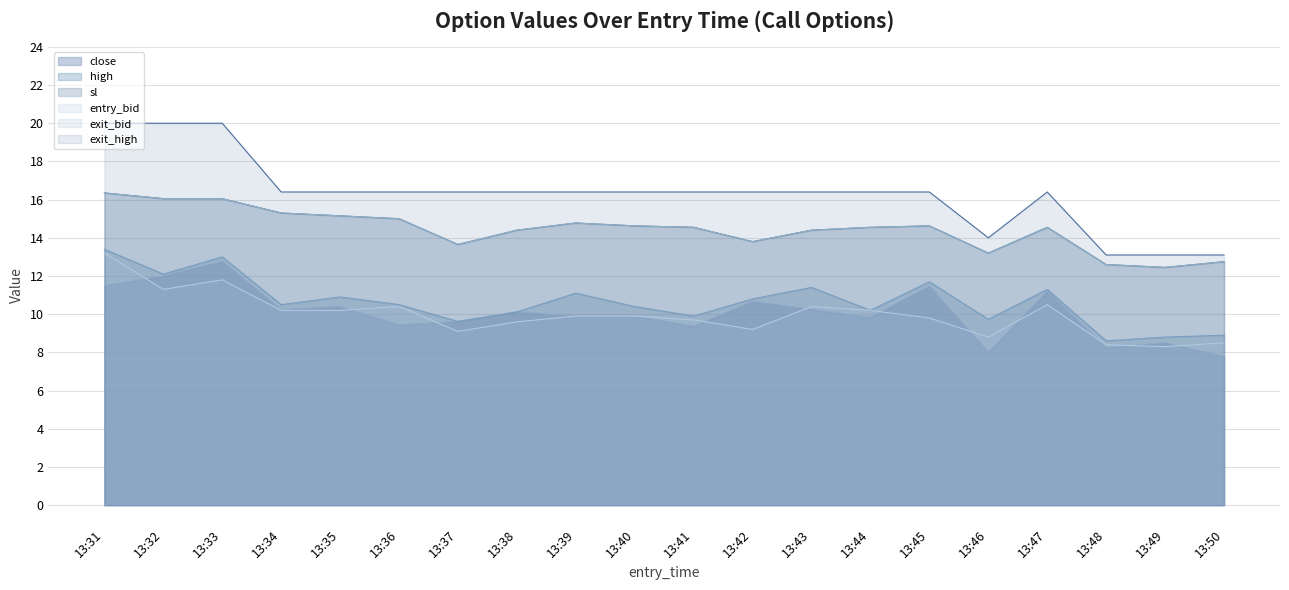

True or false: exit_bid and exit_high intersect in this chart.

False